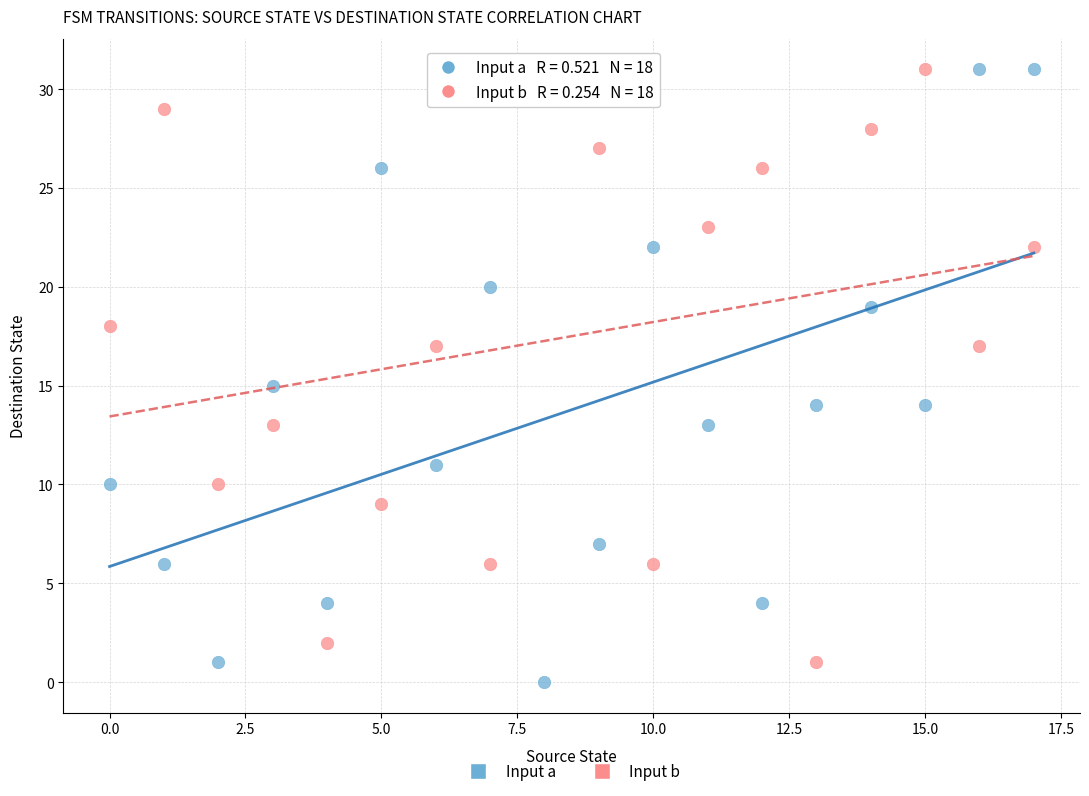

Across all data points, what is the range of Y values (max minus min)?

31